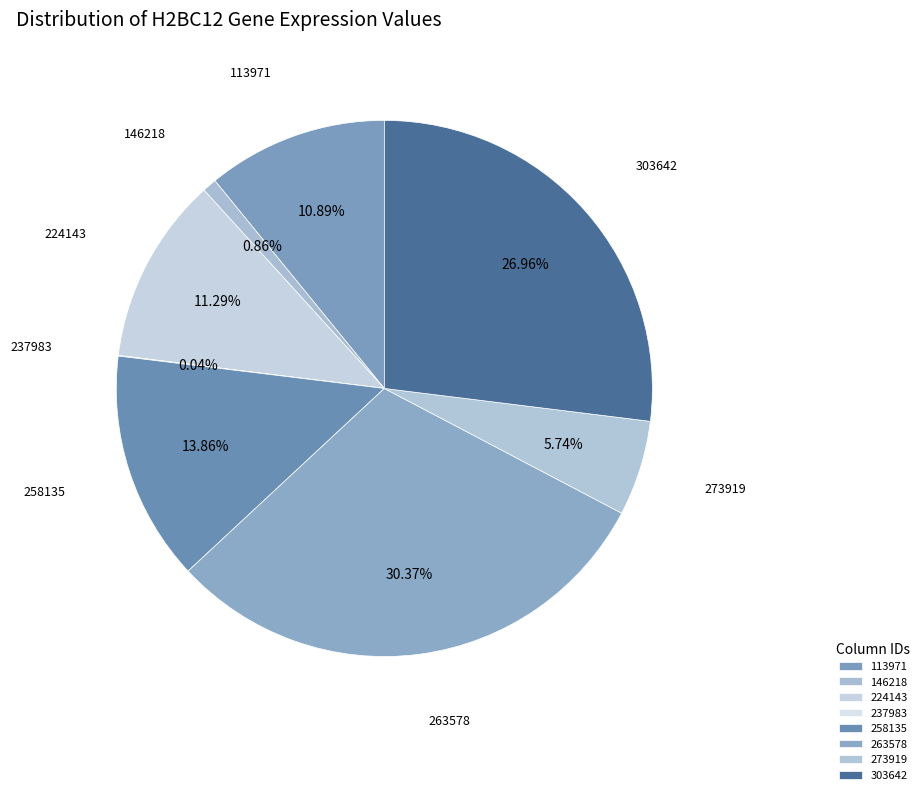

Count the number of slices in the pie.

8